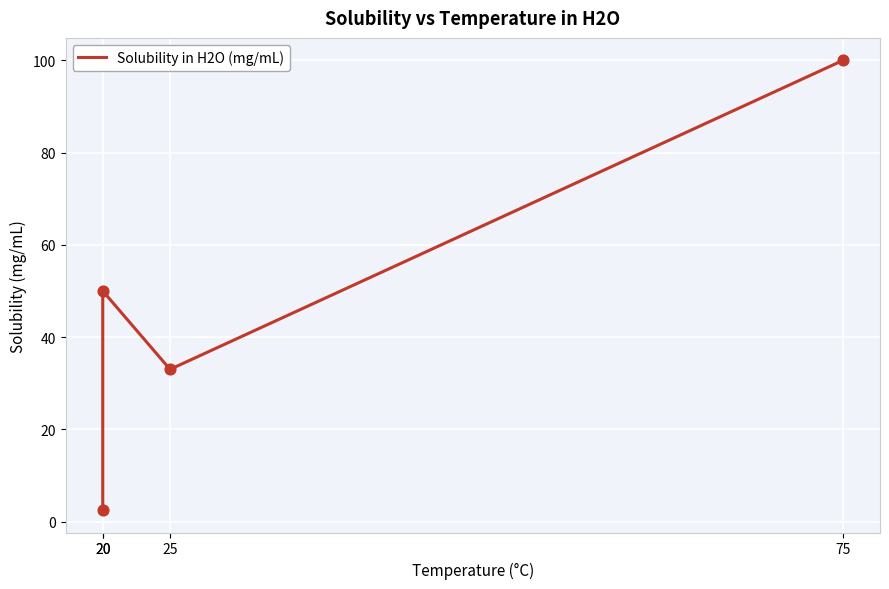

Between 20 and 20, which is larger?

20